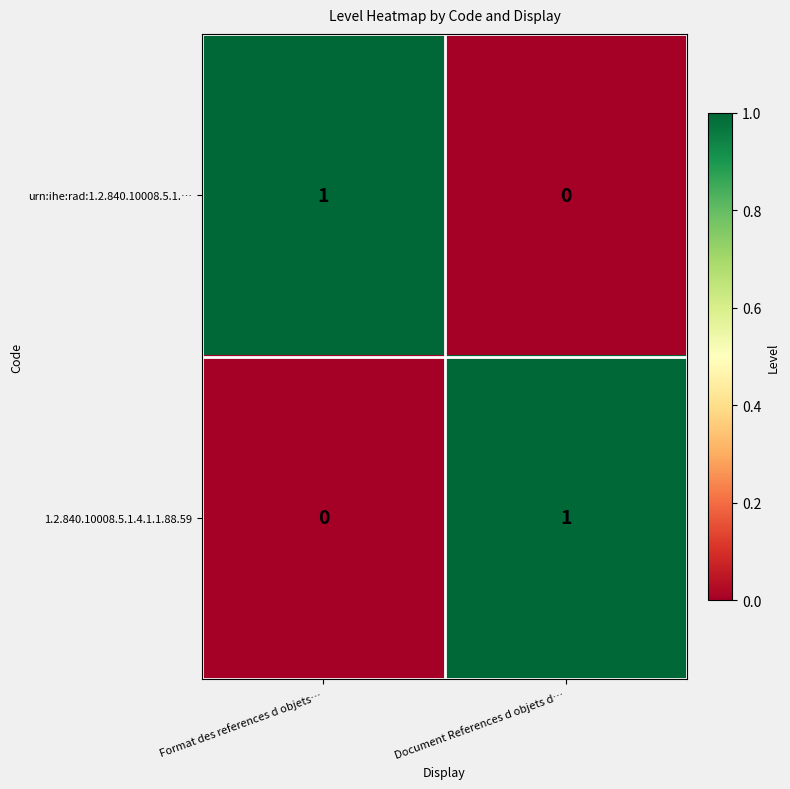

Where is urn:ihe:rad:1.2.840.10008.5.1.… nearest to the value 0?

Document References d objets d…